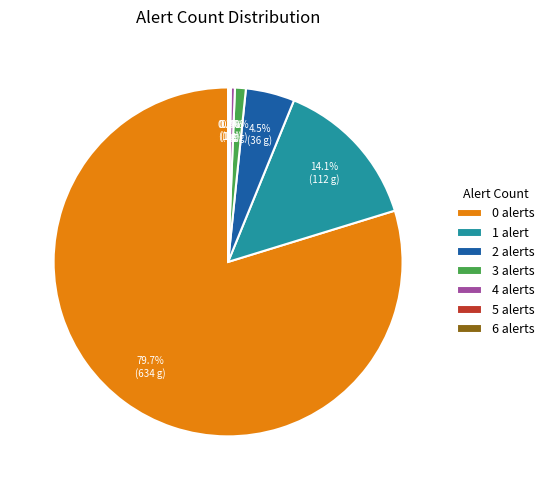

Is the sum of 3 alerts and 1 alert greater than half?

No